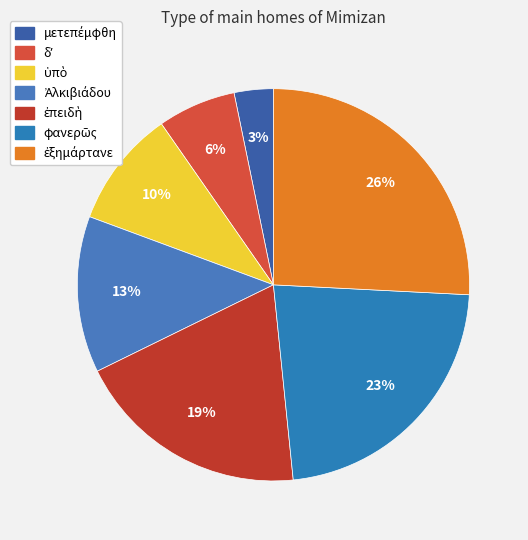

Approximately how many times larger is the value at Ἀλκιβιάδου compared to ἐπειδὴ?

0.7